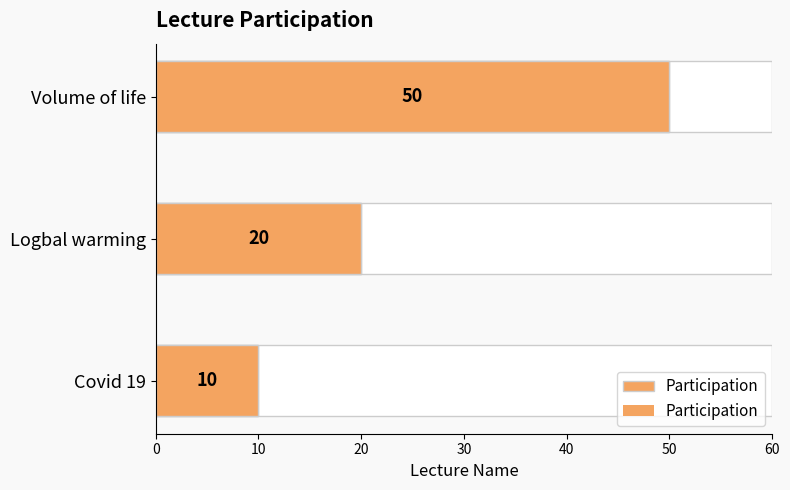

Does the chart contain stacked bars?

No